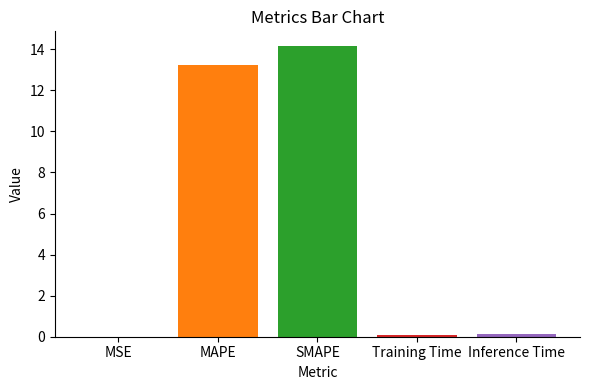

Where is the data nearest to the value 7?

MAPE